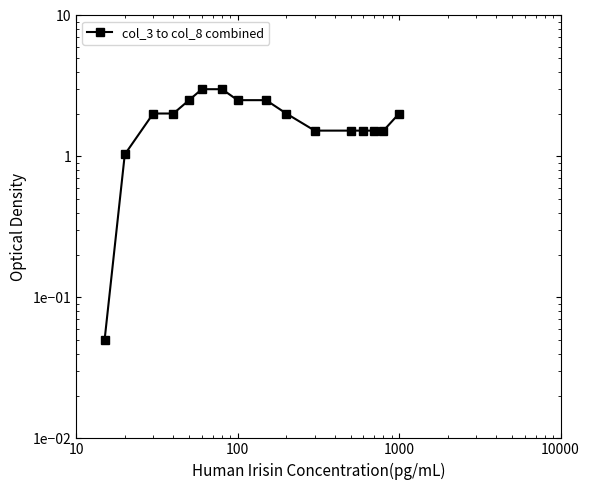

The value at 12 is 1.0. True or false?

False